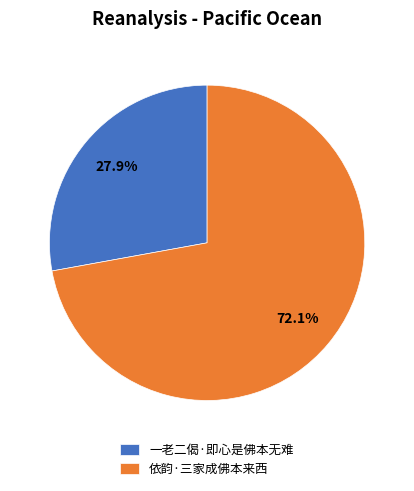

To the nearest percent, what is the difference between the 一老二偈·即心是佛本无难 and 依韵·三家成佛本来西 slice percentages?

44%